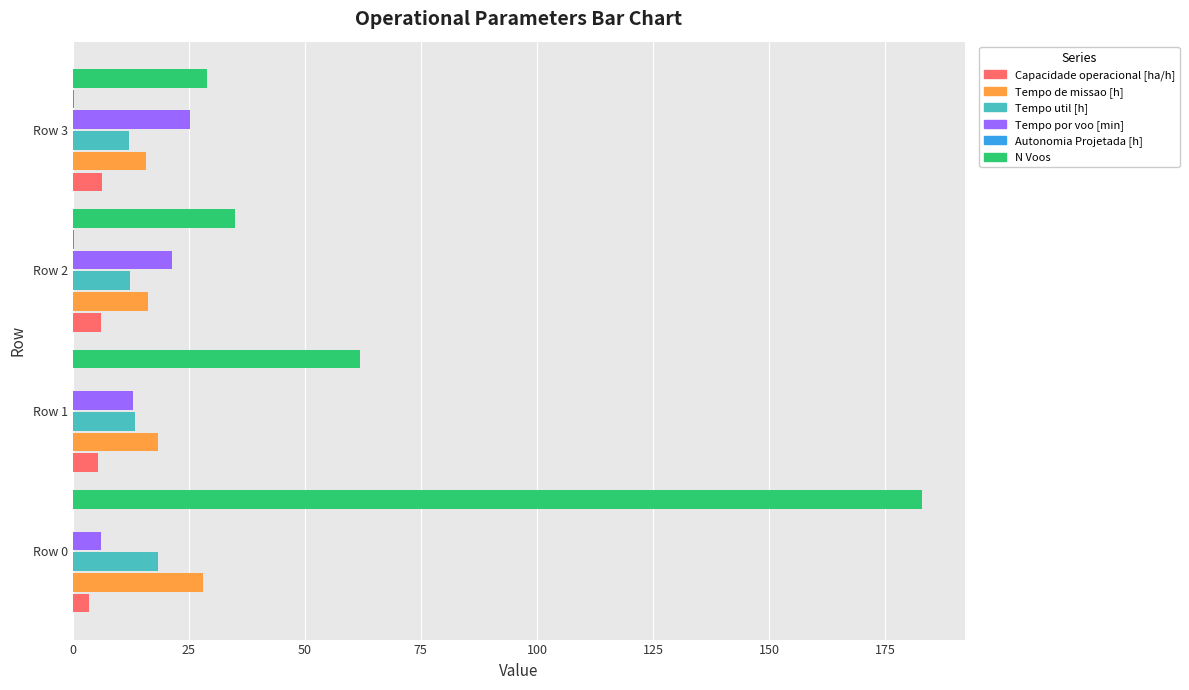

At which label does Tempo util [h] reach its peak?

Row 0